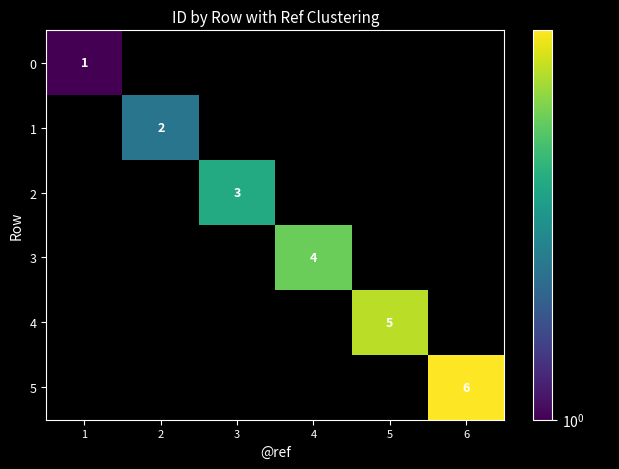

Is it true that 5 equals 3 at 6?

False